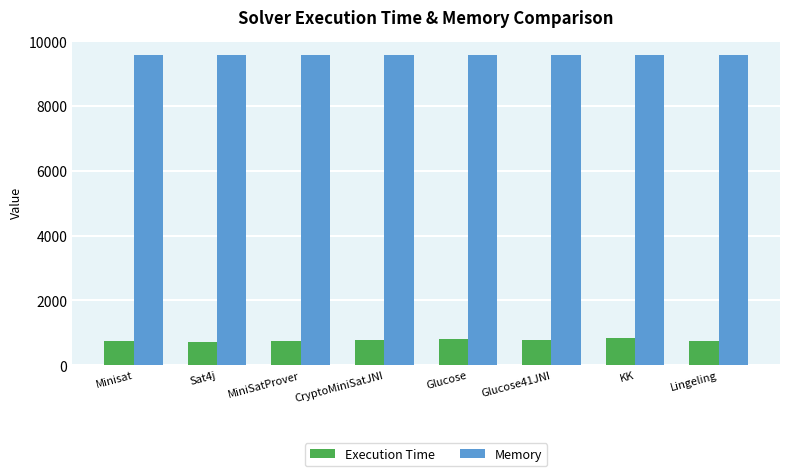

Is it true that Execution Time equals 1291 at Glucose?

False